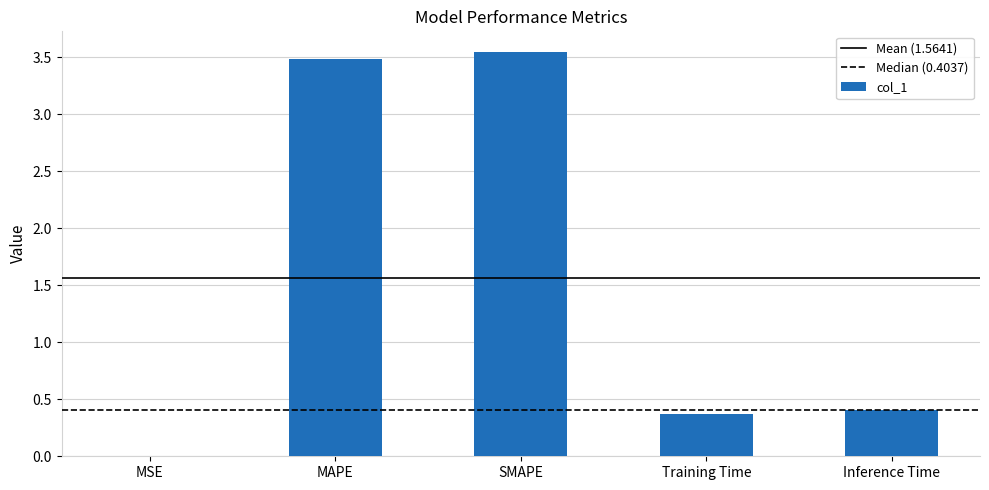

What is the sum of the values at MAPE and SMAPE?

7.0